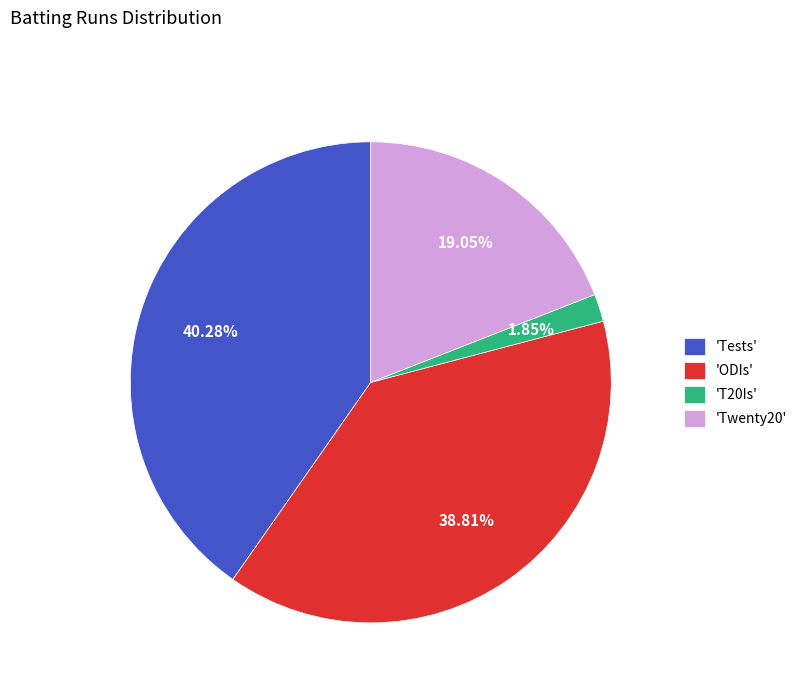

Which category has the biggest portion of the pie?

'Tests'